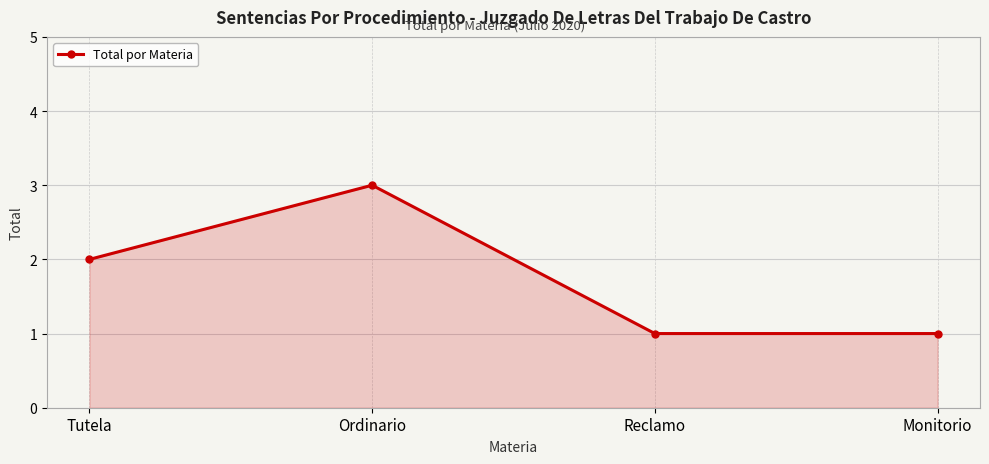

What position from the left is Tutela?

1